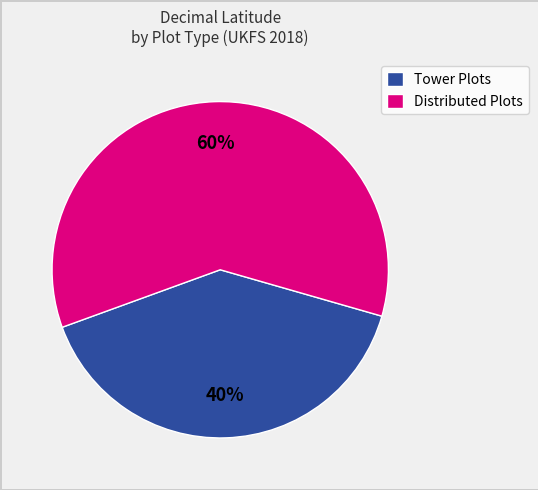

To the nearest percent, what percentage of the pie is Distributed Plots?

60%